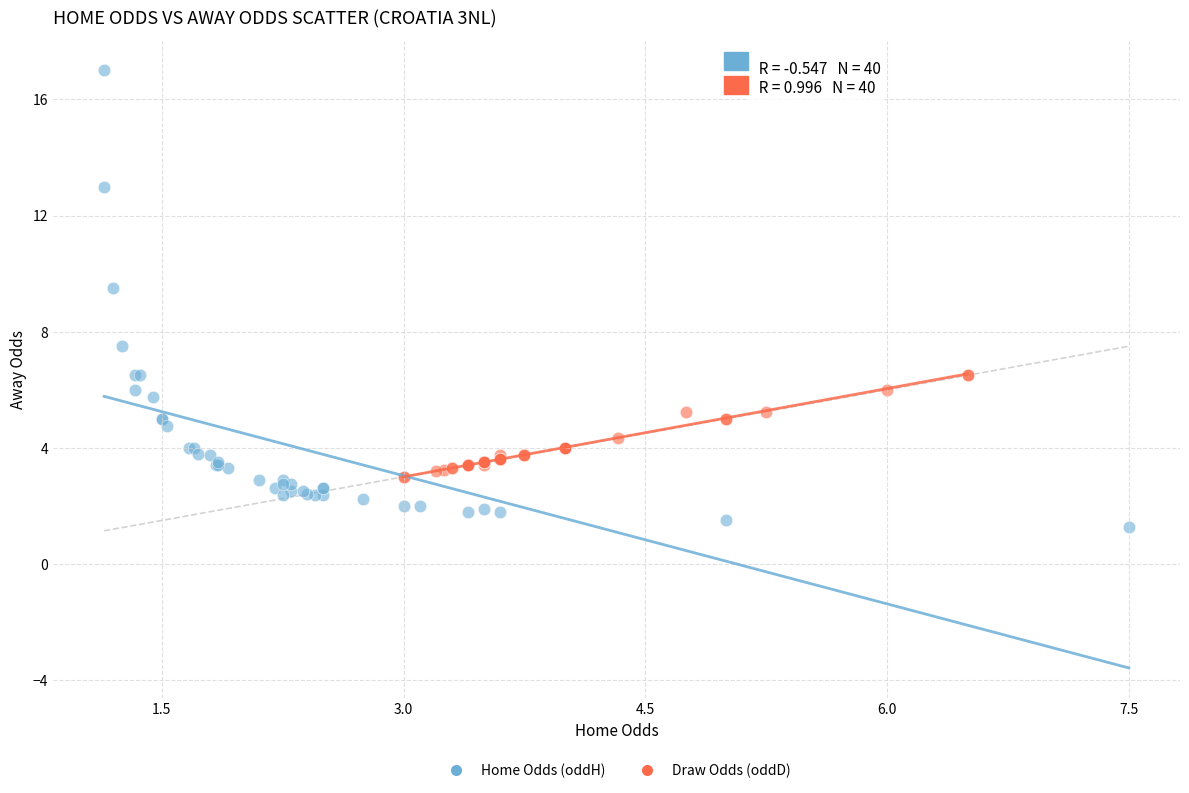

Which series reaches the maximum Y coordinate?

Home Odds (oddH)